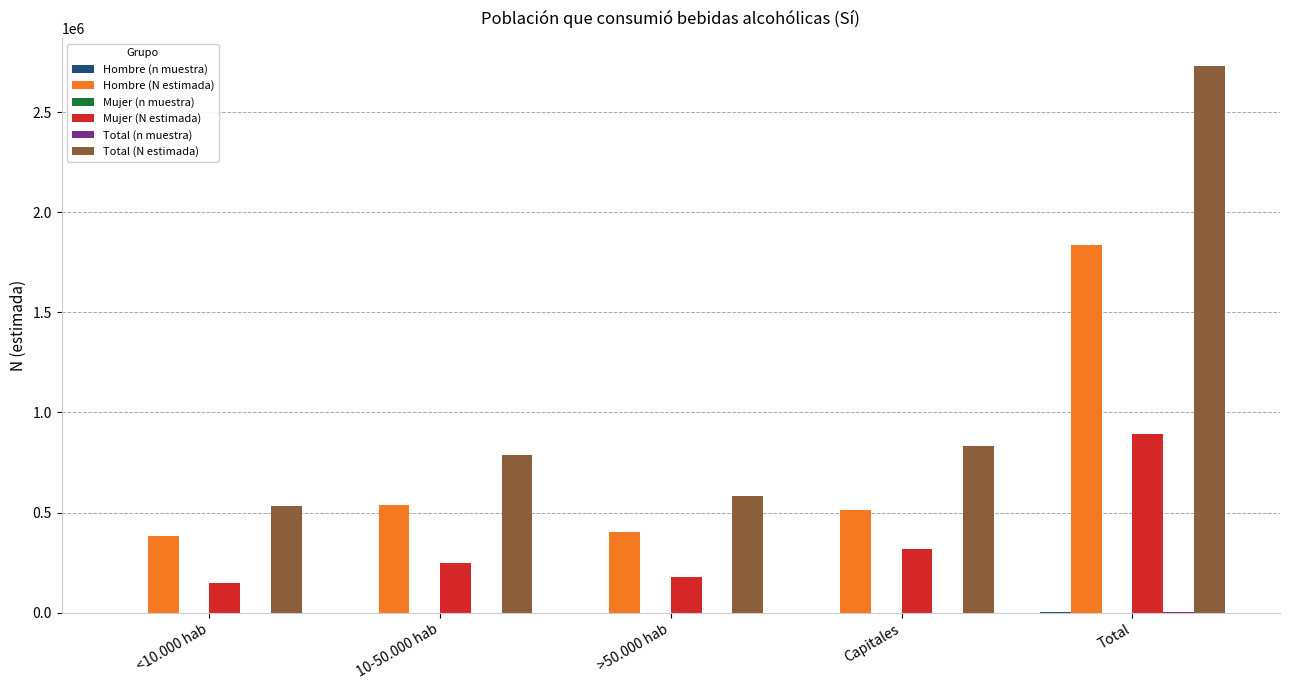

Which series has the largest range (max minus min)?

Total (N estimada)